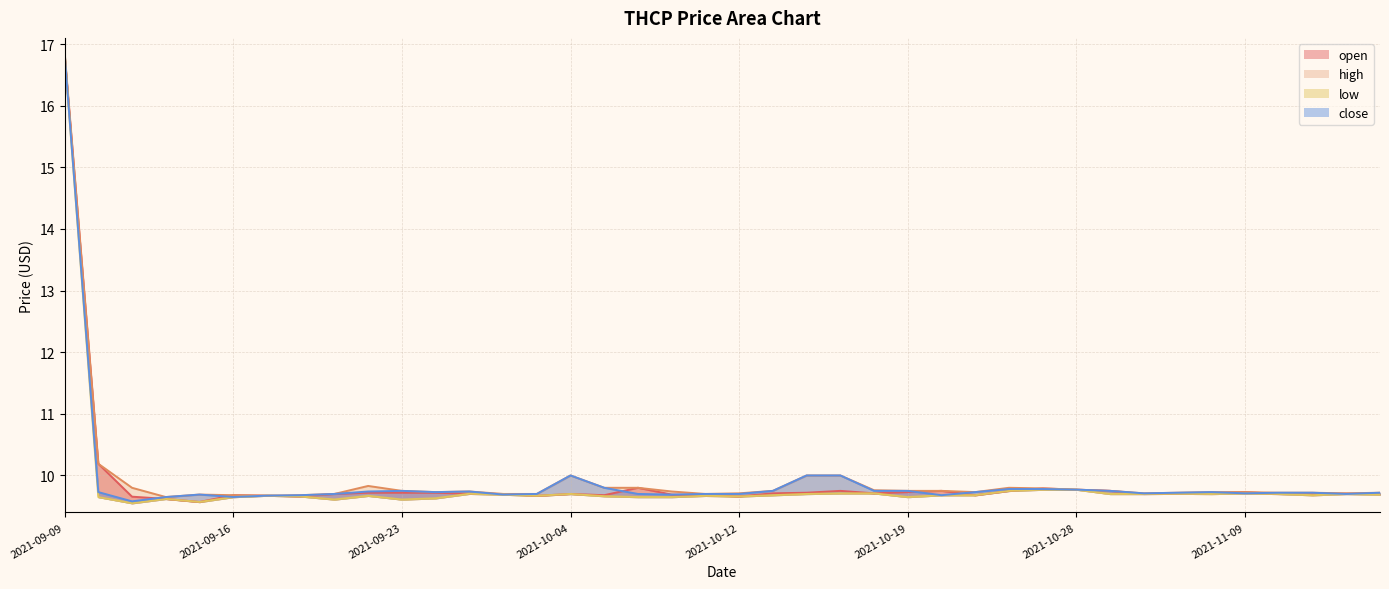

At which category is the sum across all series the highest?

2021-09-09